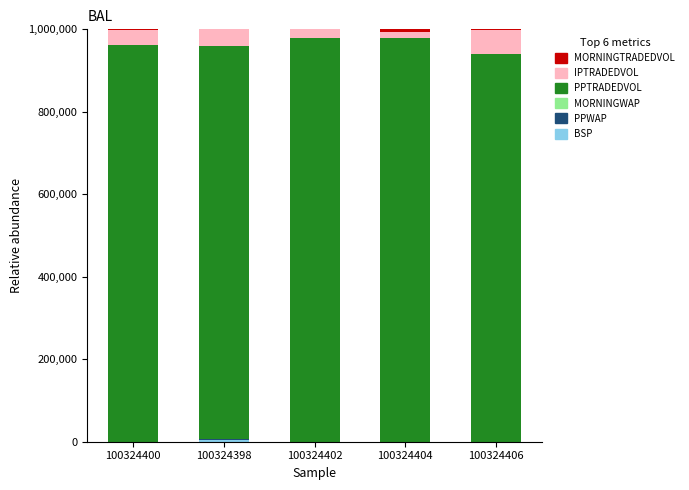

Are the bars horizontal?

No